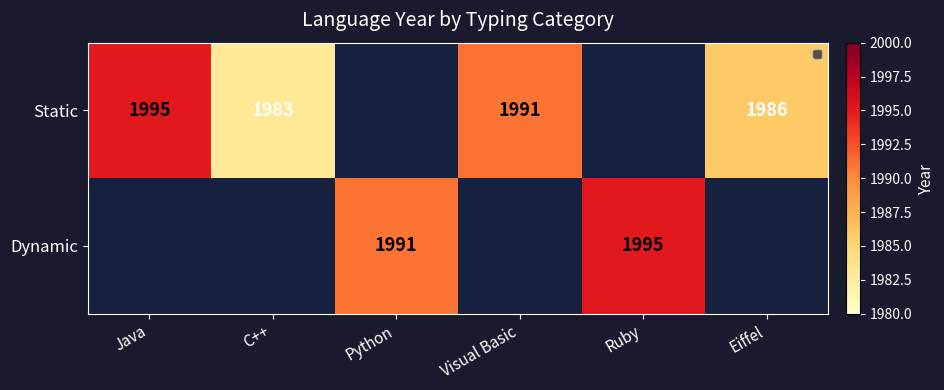

Which has a higher value, Ruby or Java?

Java